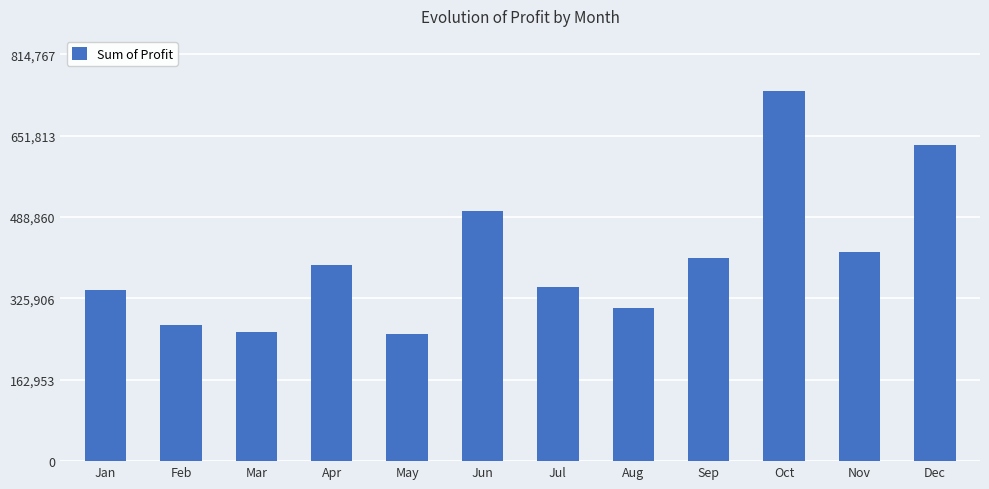

Where is the data nearest to the value 497205?

Jun